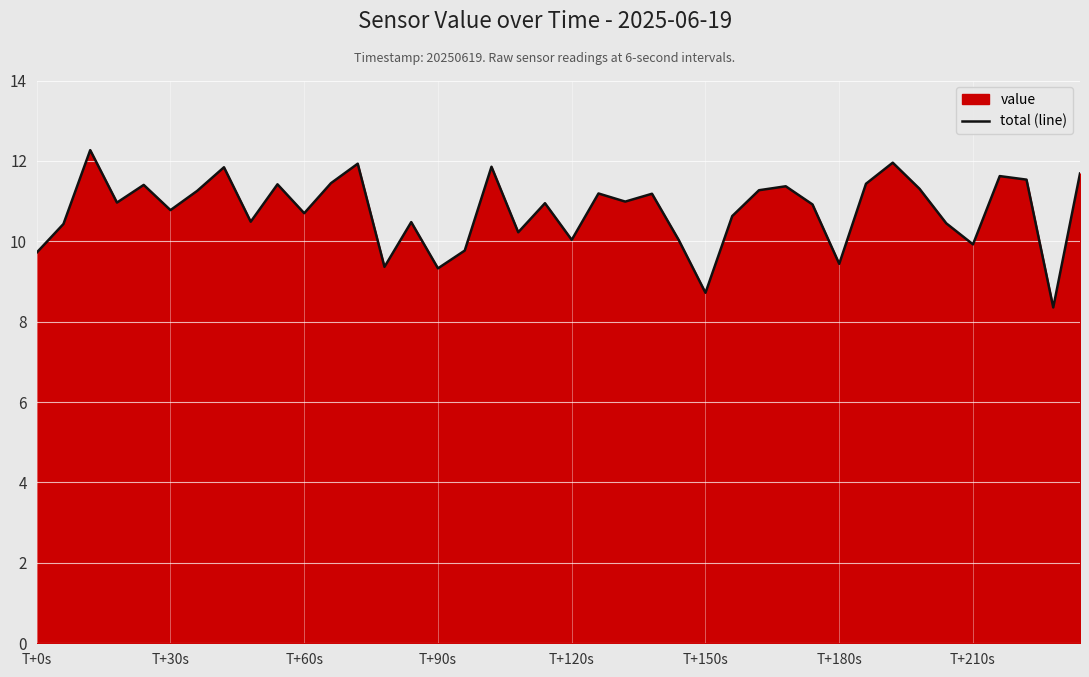

The value at 31 is 2.9. True or false?

False